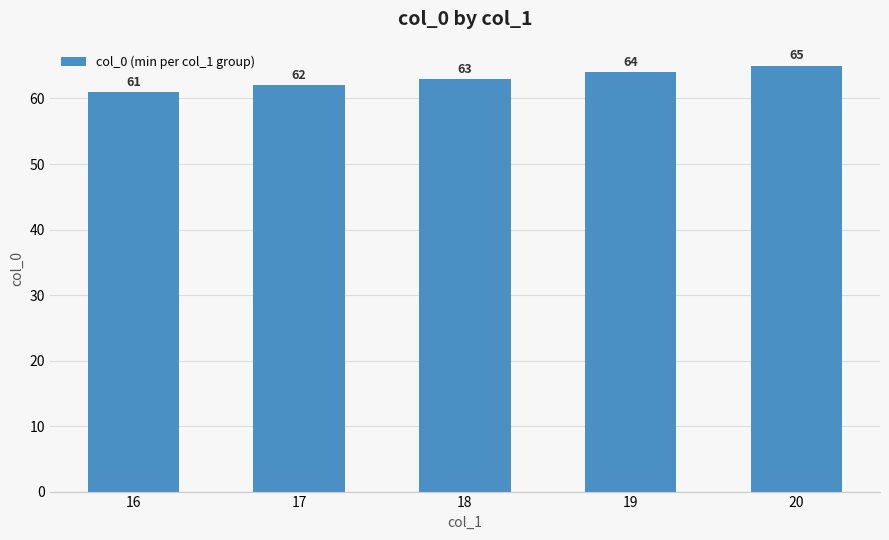

At which label is the value closest to 63?

18